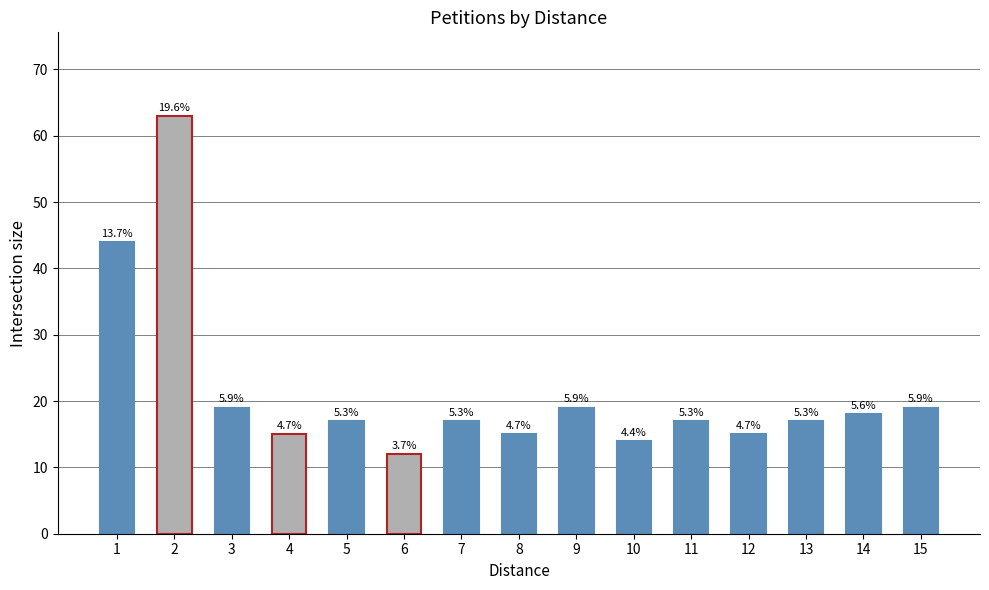

Reading left to right, what are all the values shown in this chart?

44	63	19	15	17	12	17	15	19	14	17	15	17	18	19